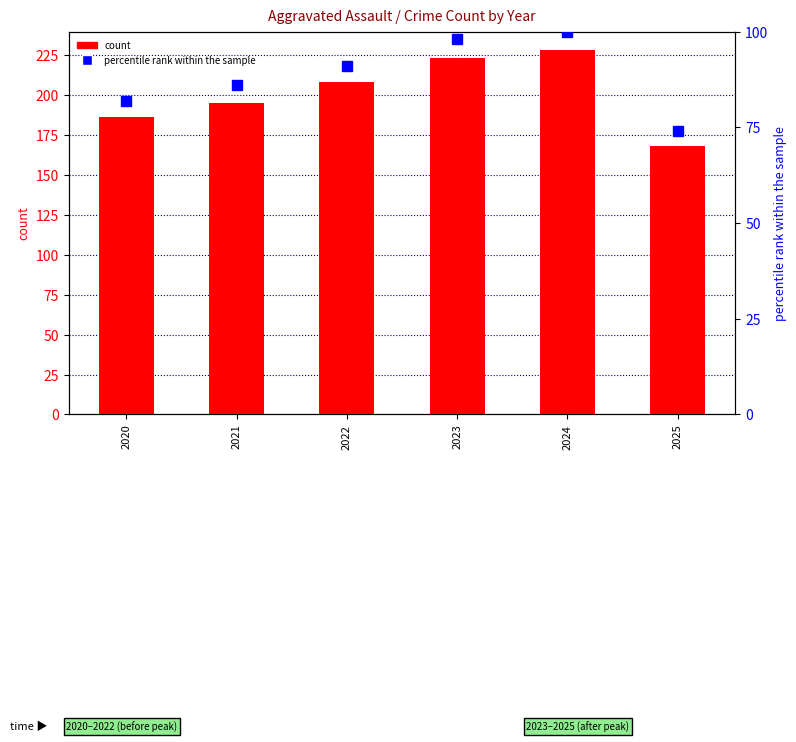

Which category has the highest value in the percentile rank within the sample series?

2024